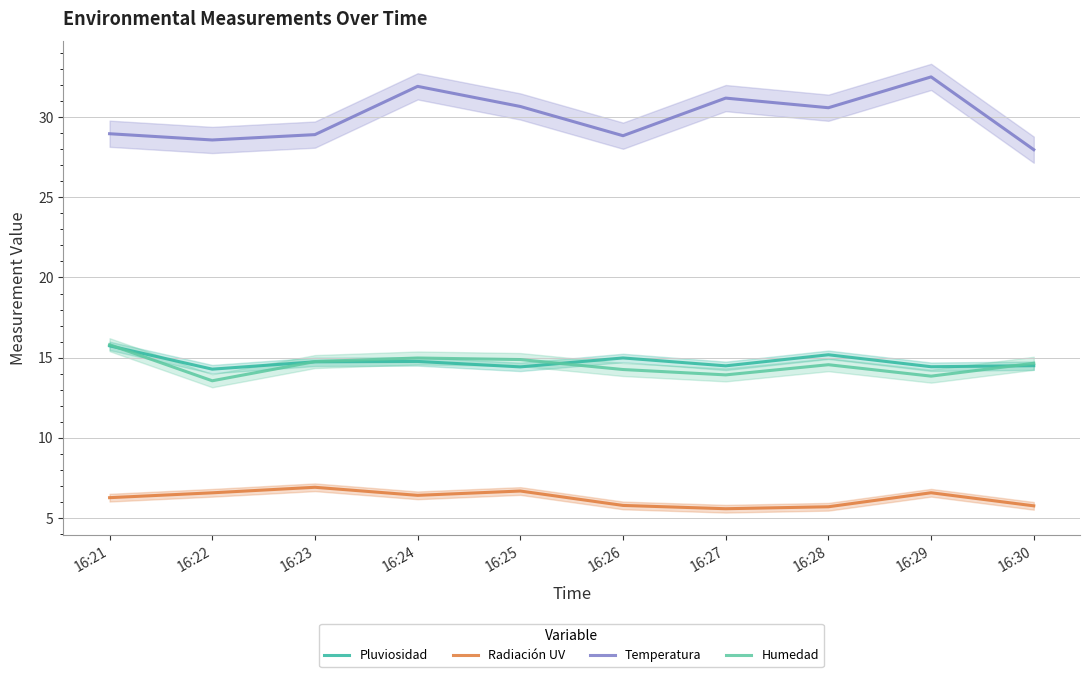

What are all the series names shown in the legend?

Pluviosidad, Radiación UV, Temperatura, Humedad